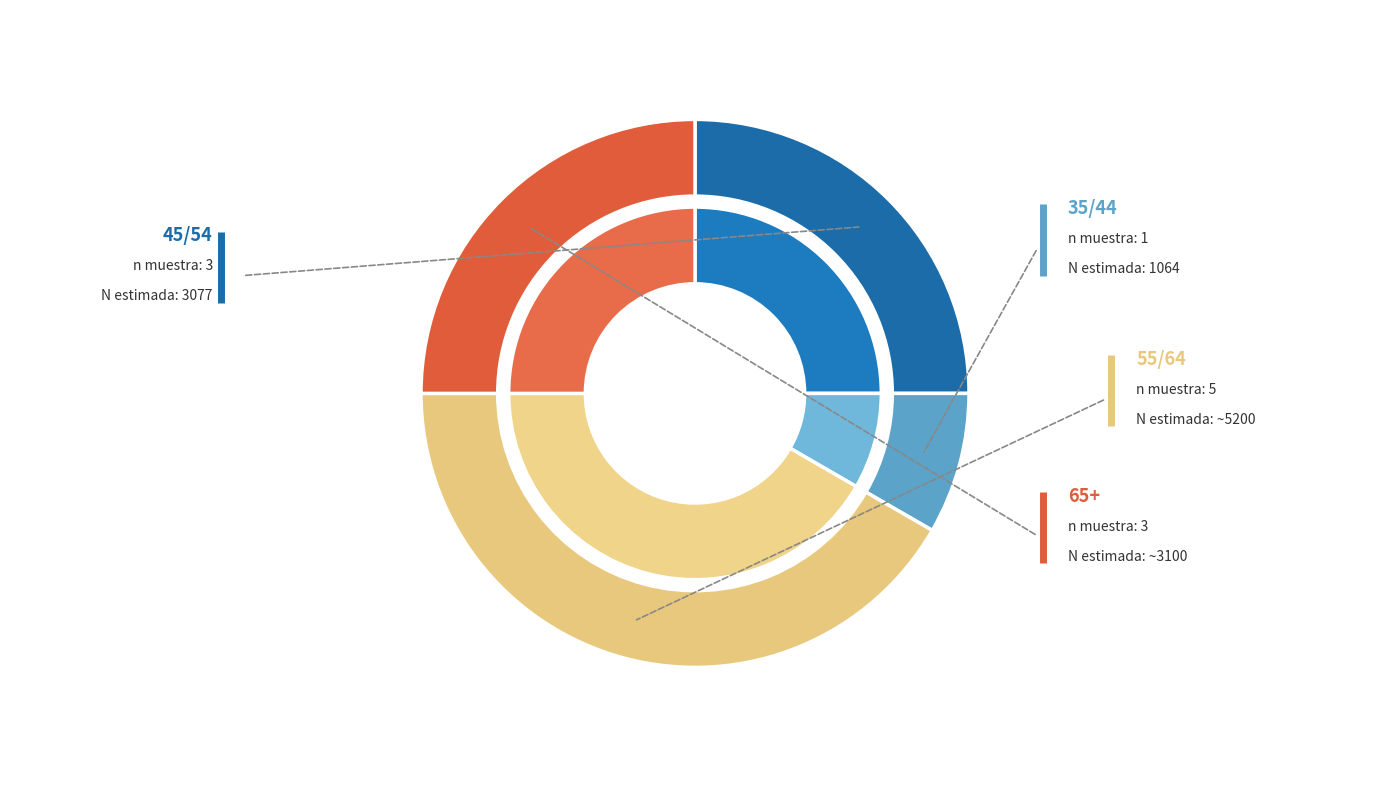

At 35/44, list the series in order from largest to smallest.

n_estimada, n_muestra